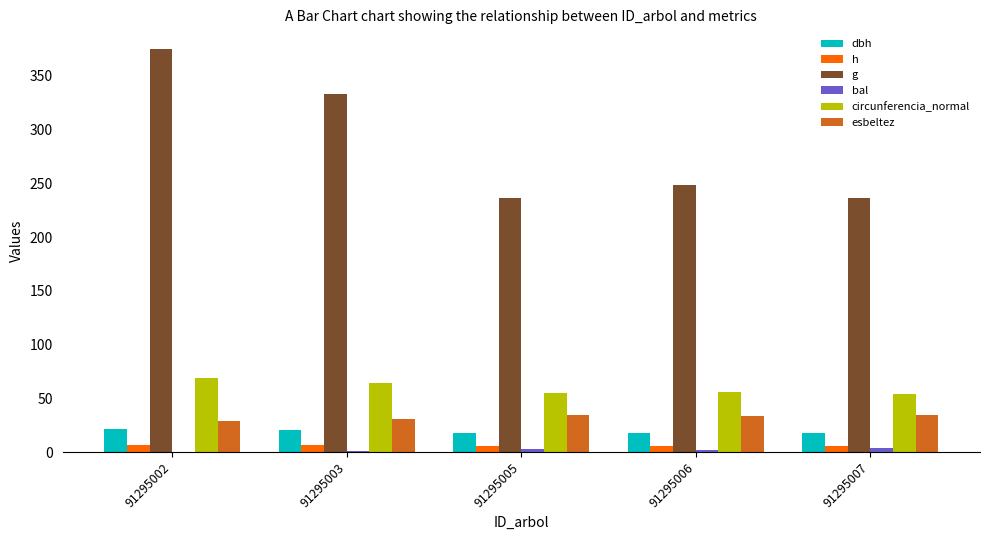

Which category has the highest value across all series?

91295002